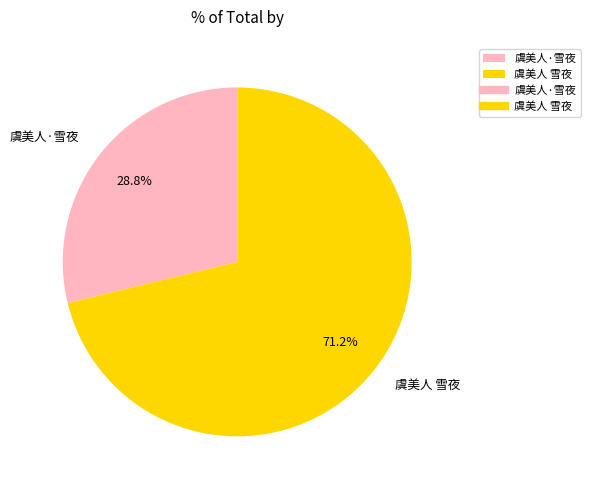

Does 虞美人·雪夜 represent more than half of the total?

No